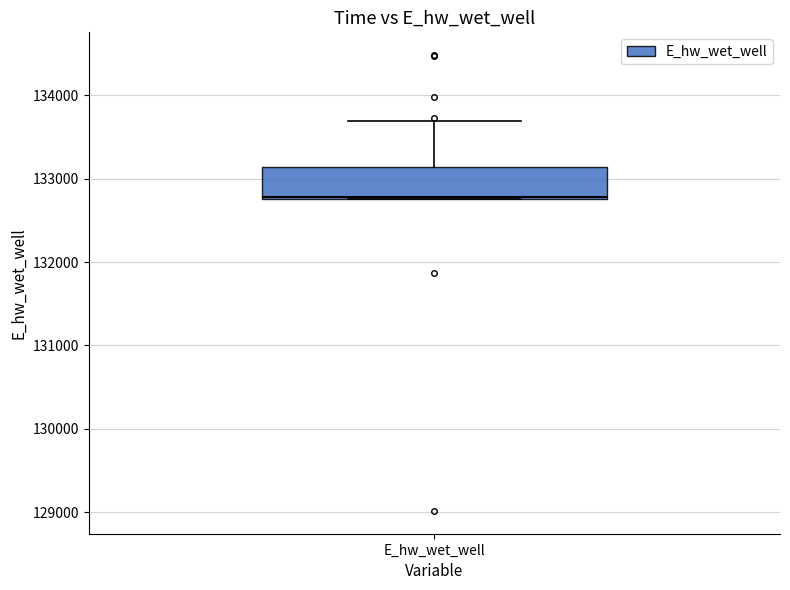

Read this box plot against the y-axis: the position of the median line, the range covered by the box, and the ends of both whiskers. The values are not printed on the chart, so give them approximately, as read against the axis.

median 132800, box 132800 to 133100, whiskers 132800 to 133700